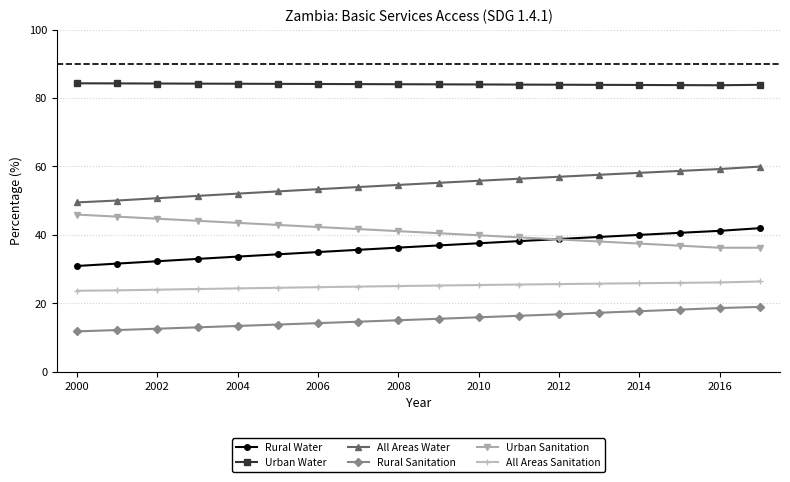

What is the maximum value for All Areas Sanitation?

26.4